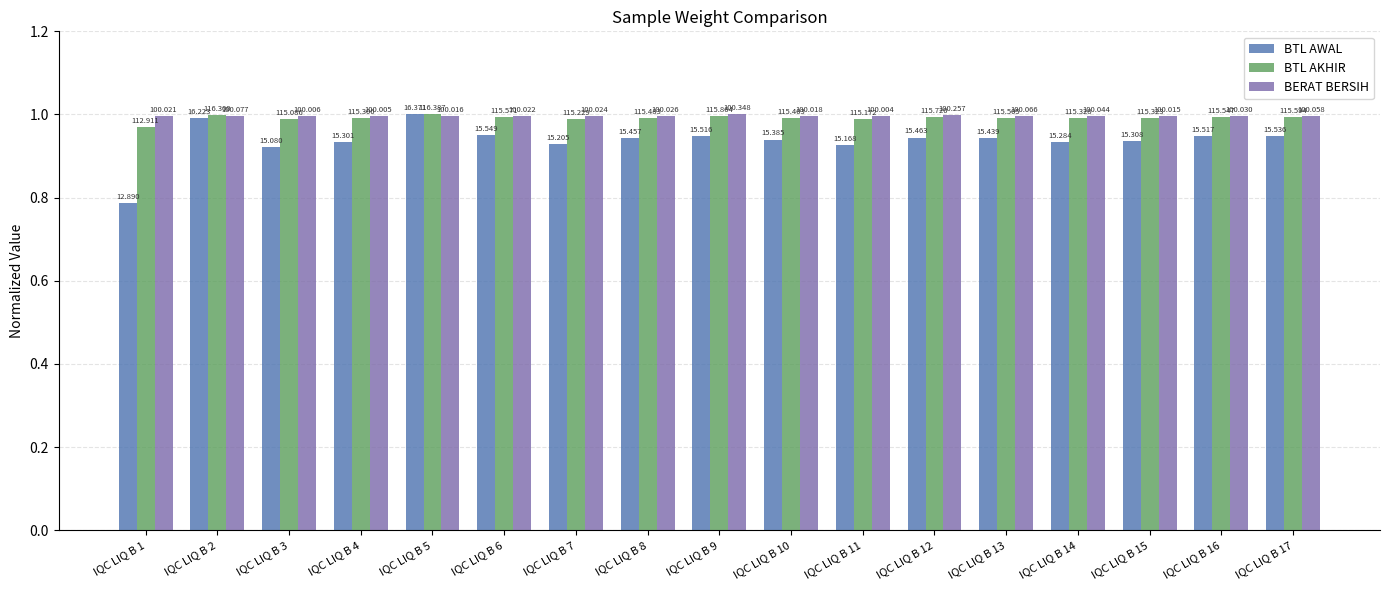

How many bars are there in total?

51